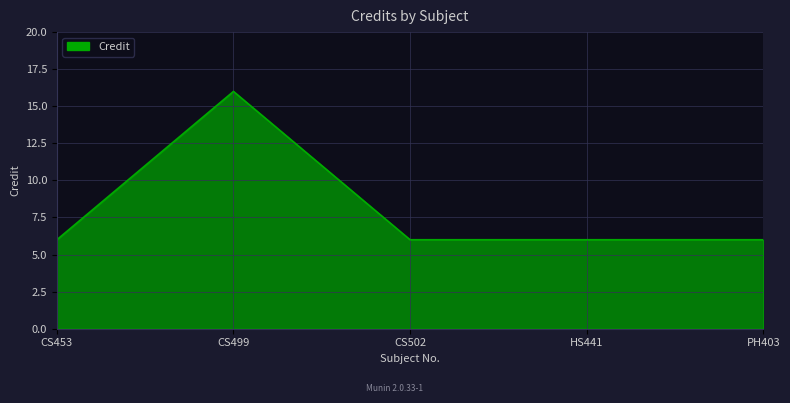

What is the sum of the values at CS499 and PH403?

22